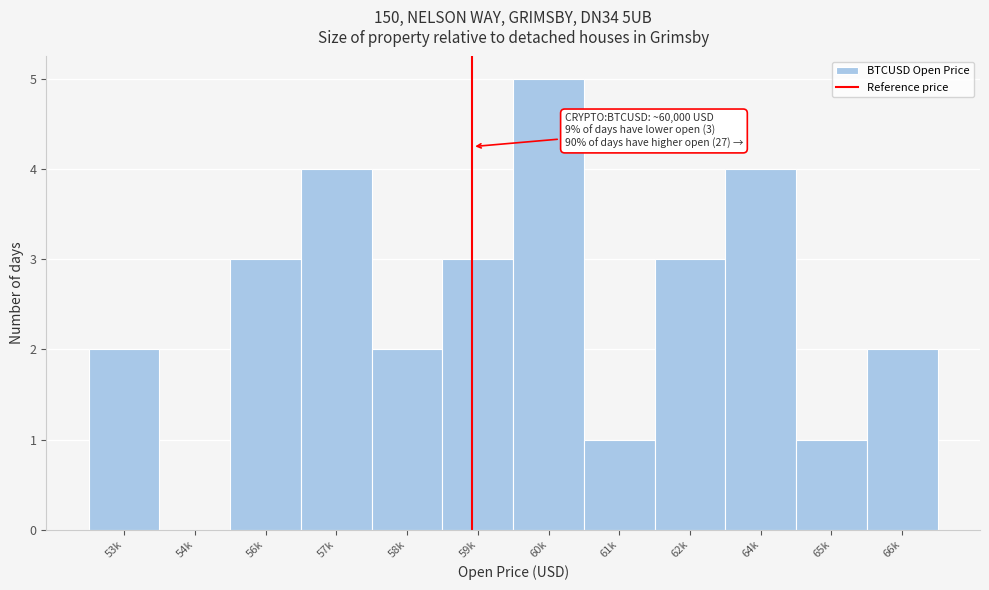

Reading left to right, extract all data points from this chart.

53k=2	54k=0	56k=3	57k=4	58k=2	59k=3	60k=5	61k=1	62k=3	64k=4	65k=1	66k=2